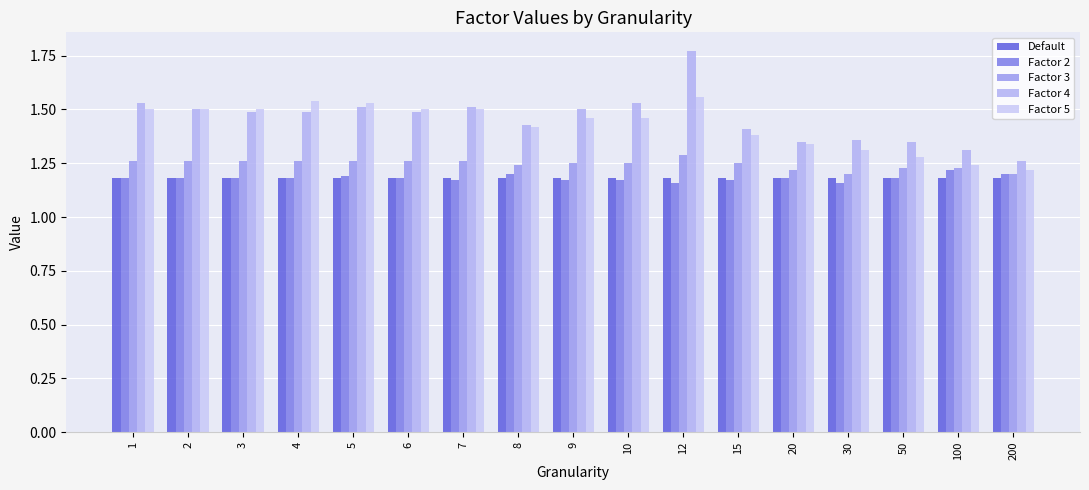

What is the difference between the maximum and minimum values in the Factor 2 series?

0.1